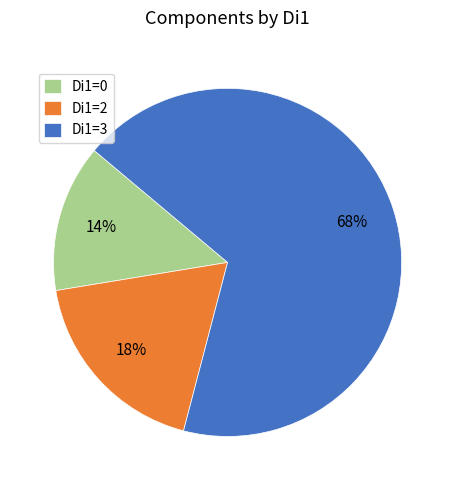

To the nearest percent, what is the difference between the largest and smallest slice percentages?

54%